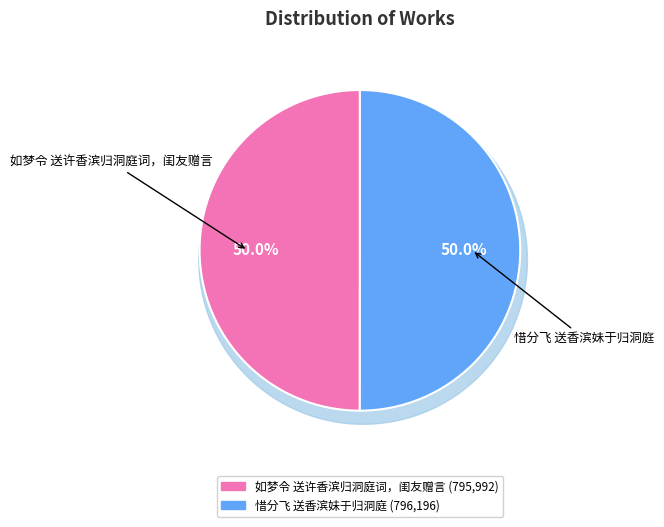

Combined, do 惜分飞 送香滨妹于归洞庭 and 如梦令 送许香滨归洞庭词，闺友赠言 account for over 50%?

Yes